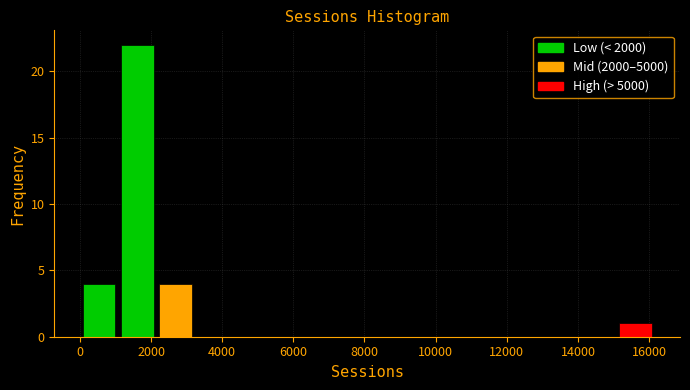

How tall is the bar that spans 1000 to 2200 on the x-axis? Neither the bar edges nor the heights are printed on the chart, so give them approximately, as read against the axes.

22